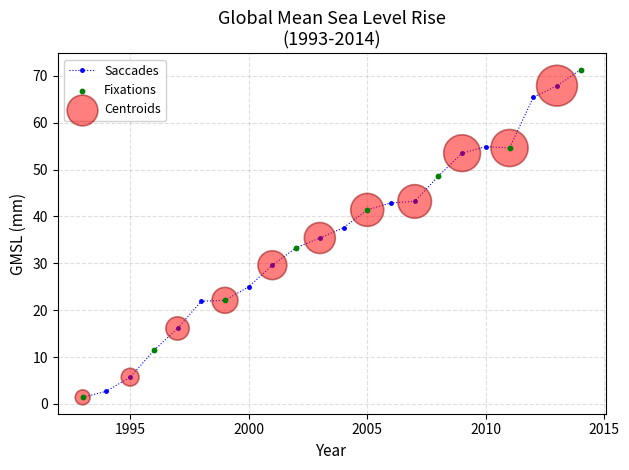

What is the difference between the maximum and minimum values?

69.9